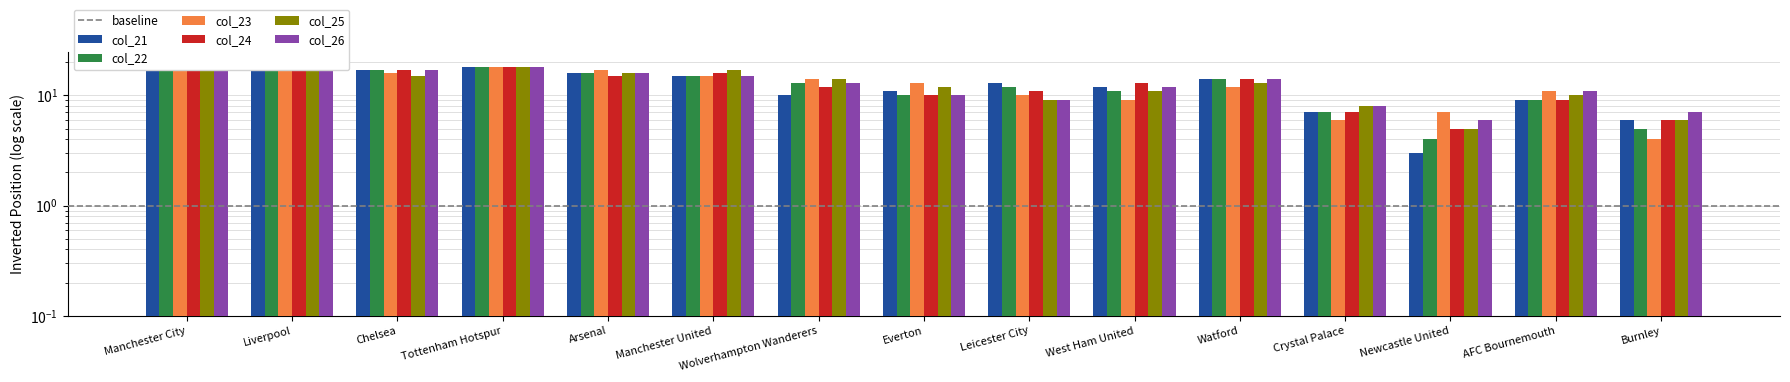

What is the spread (max minus min) of values at Wolverhampton Wanderers?

4